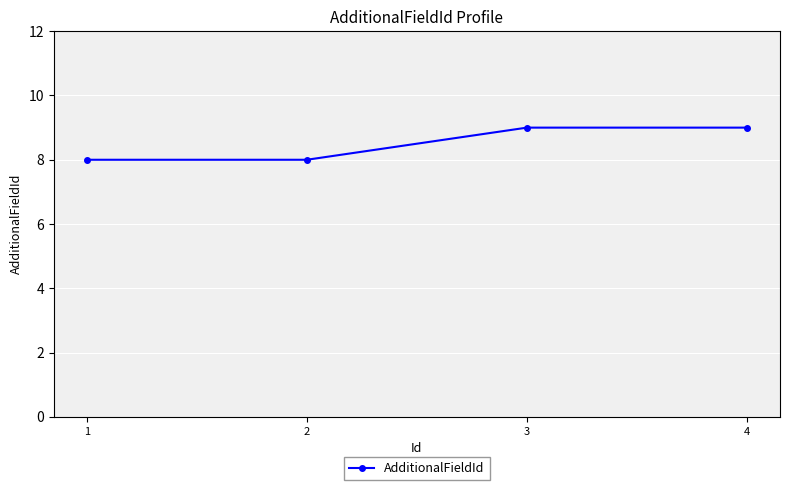

Between 4 and 2, which is larger?

4